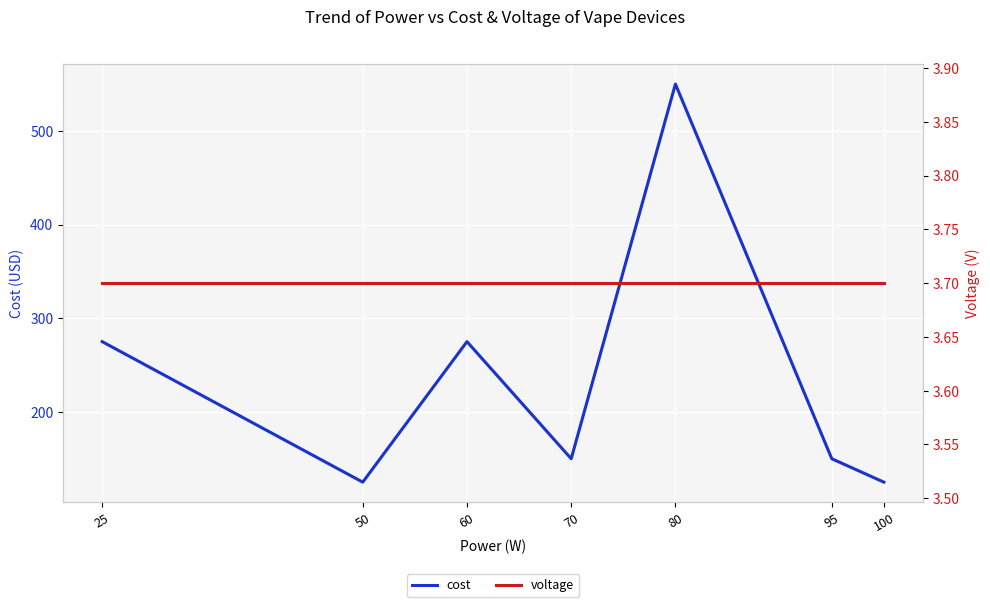

Where is the first local minimum for cost?

50